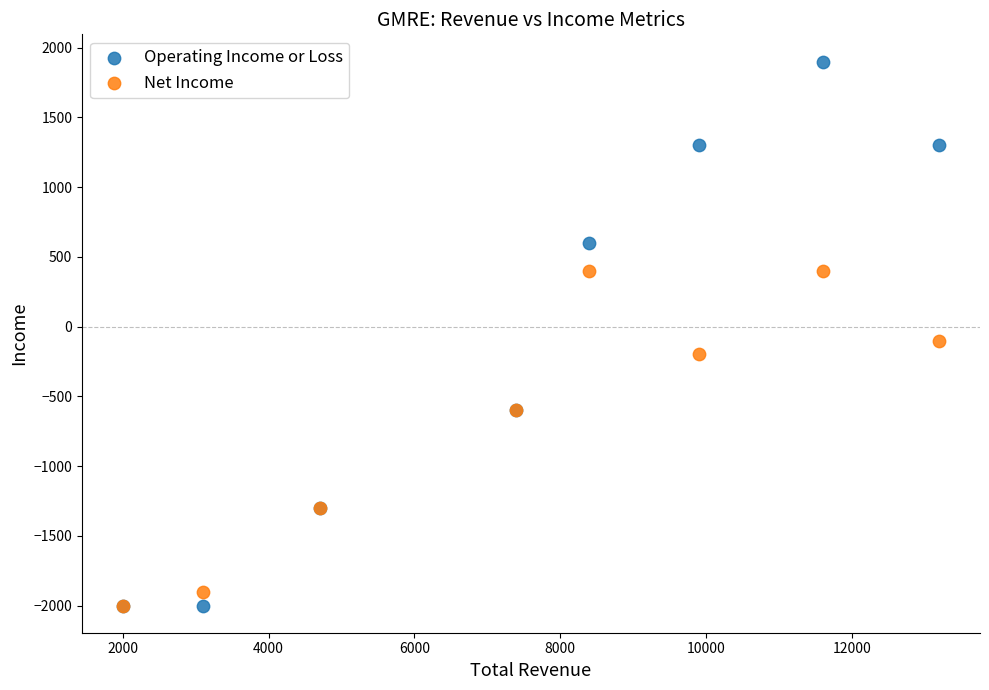

In the Operating Income or Loss series, what Y value is closest to -50?

-600